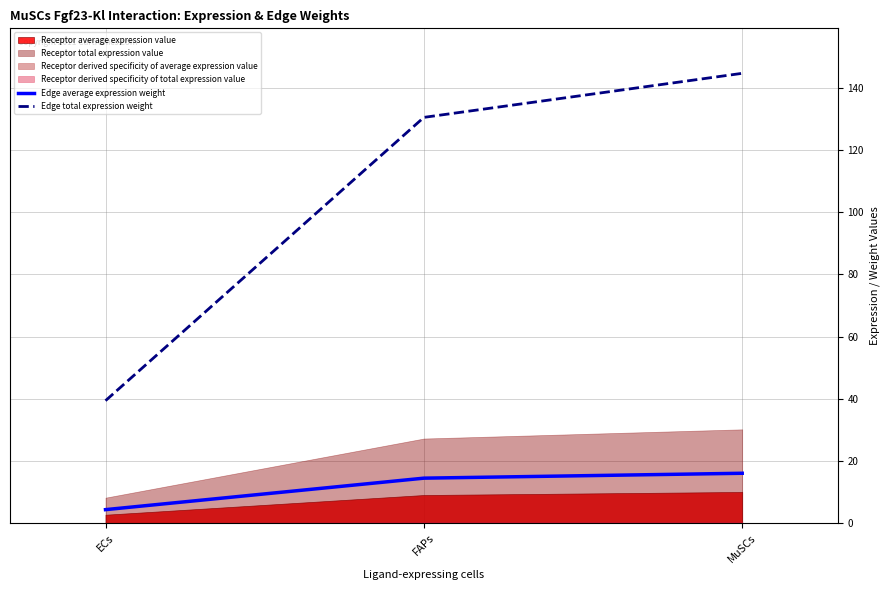

List the labels in order of Edge average expression weight value, smallest first.

ECs, FAPs, MuSCs